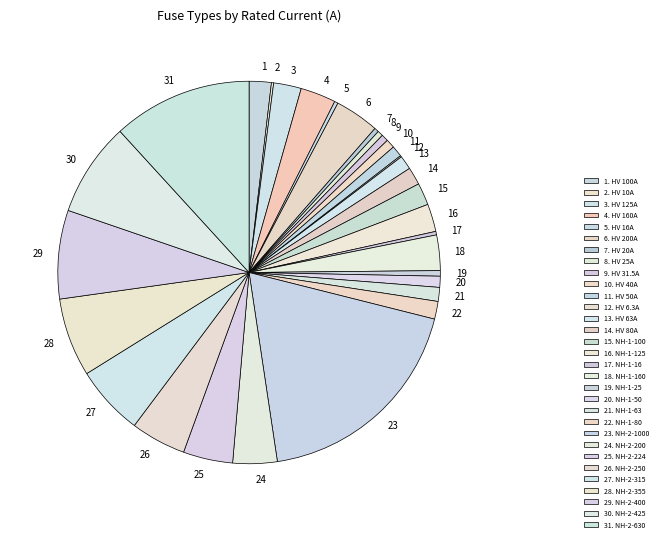

Is it true that 19 is 0% of the pie?

True